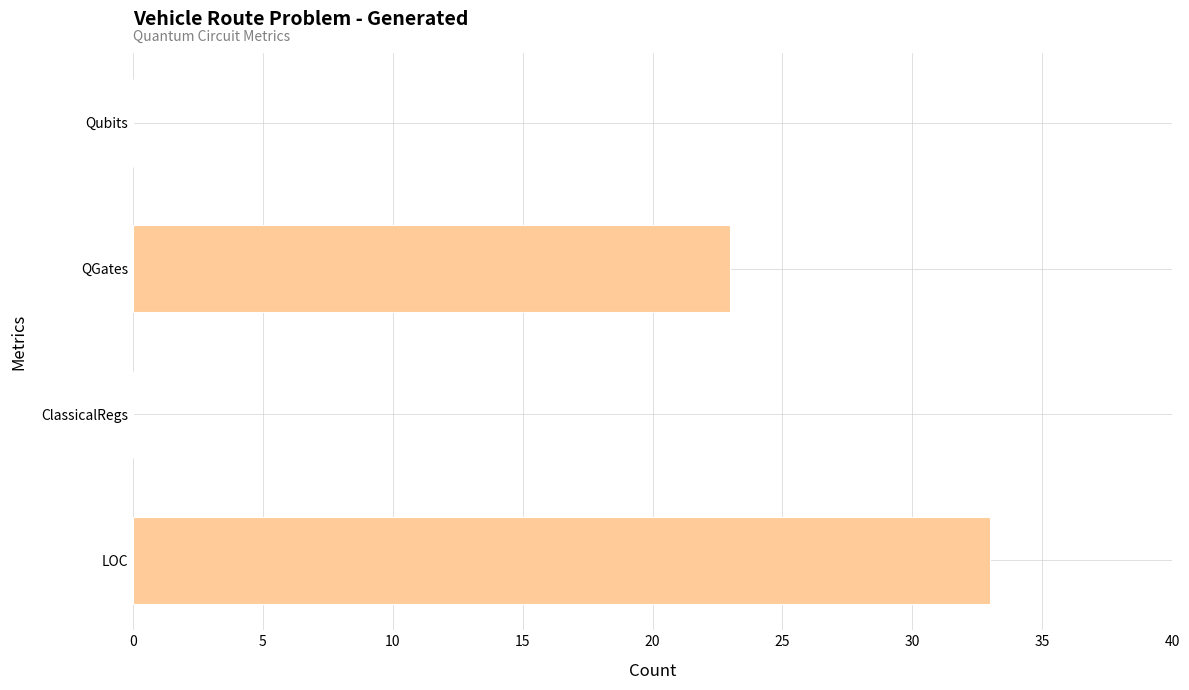

Is it true that the value at ClassicalRegs is -16?

False